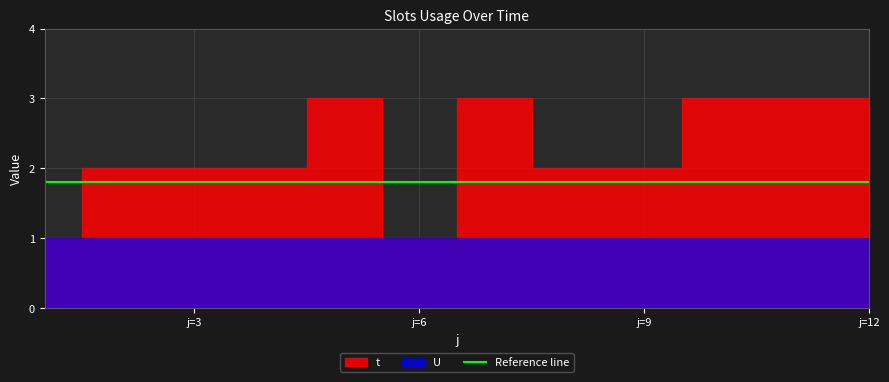

Reading left to right, list all the values displayed in this chart.

t: 1=1	2=2	3=2	4=2	5=3	6=1	7=3	8=2	9=2	10=3	11=3	12=3
U: 1=1	2=1	3=1	4=1	5=1	6=1	7=1	8=1	9=1	10=1	11=1	12=1